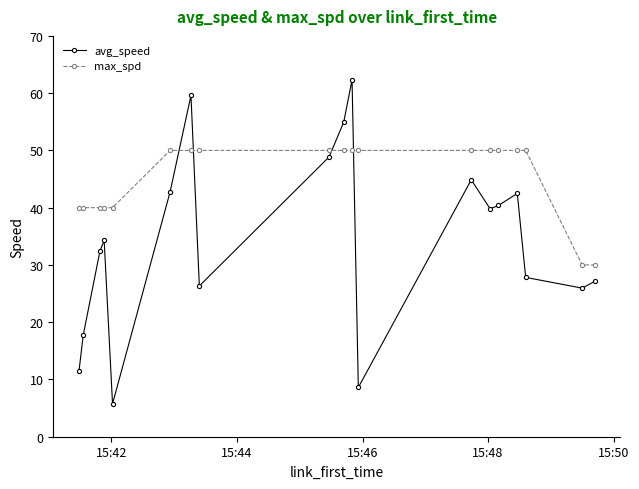

Which series has the widest spread of values?

avg_speed